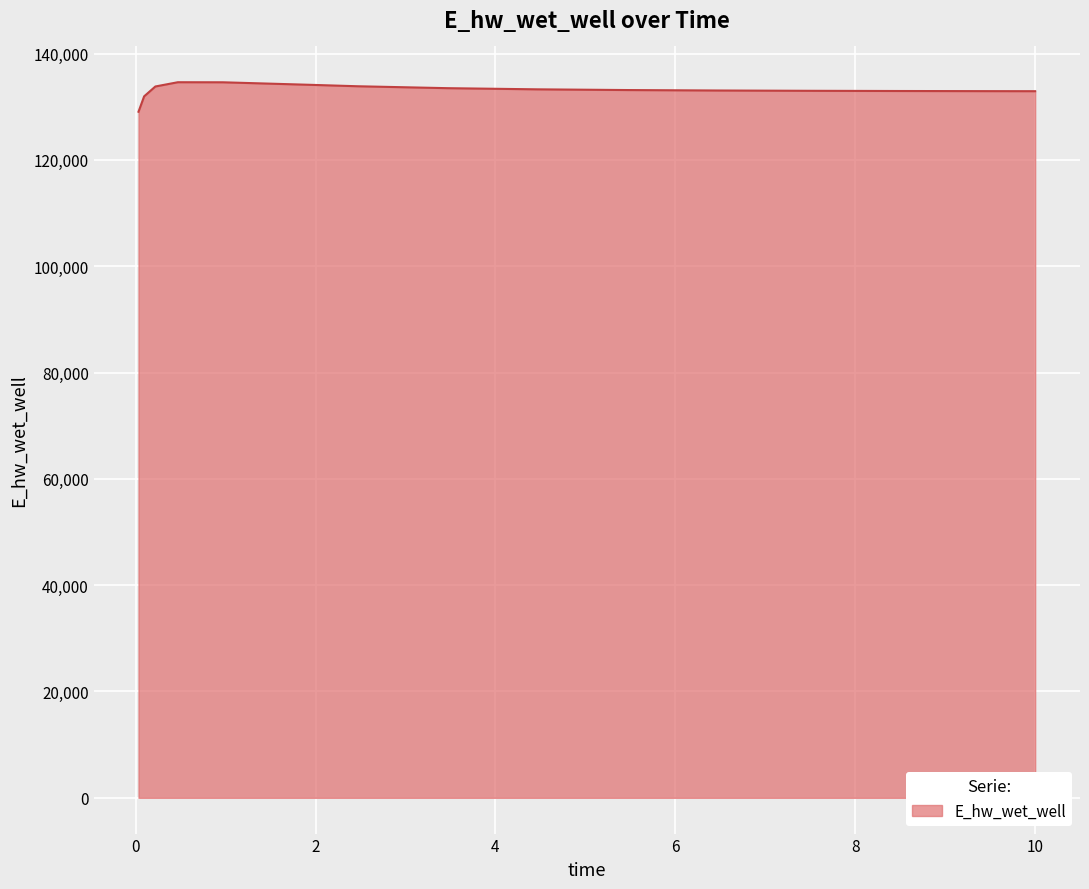

What is the maximum value shown in the chart?

134623.6